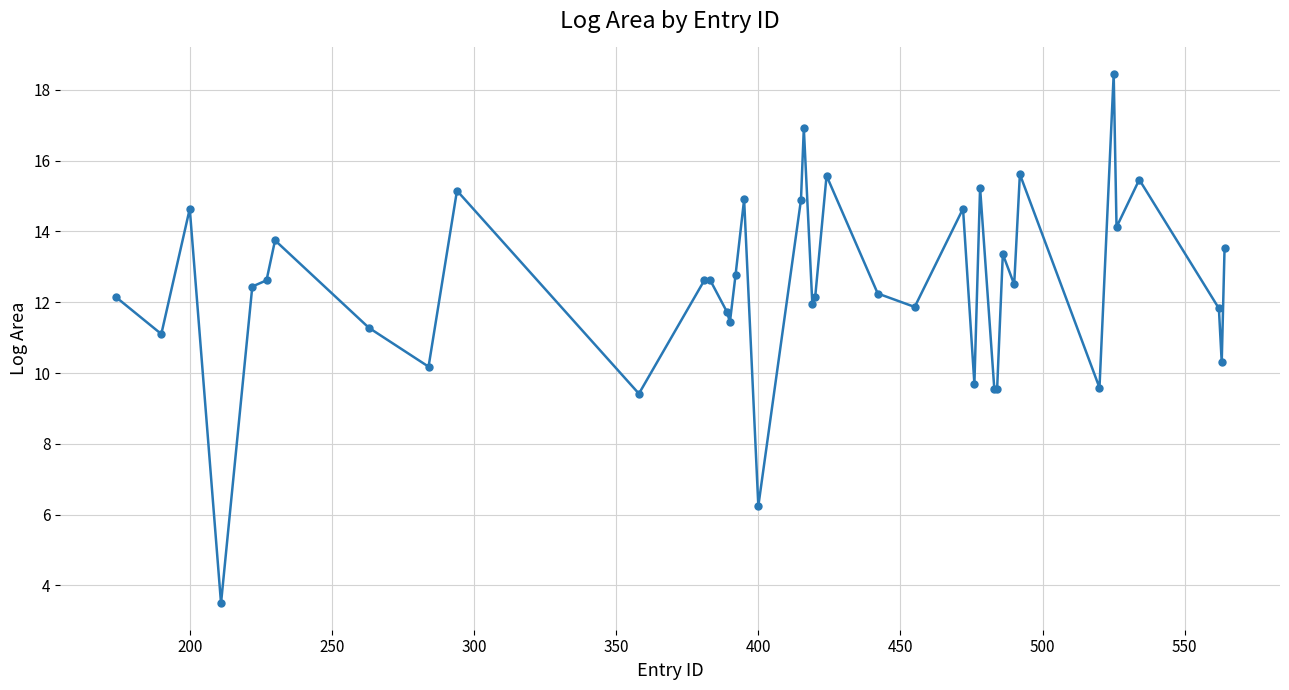

What is the value of the 28th point from the left?

15.2